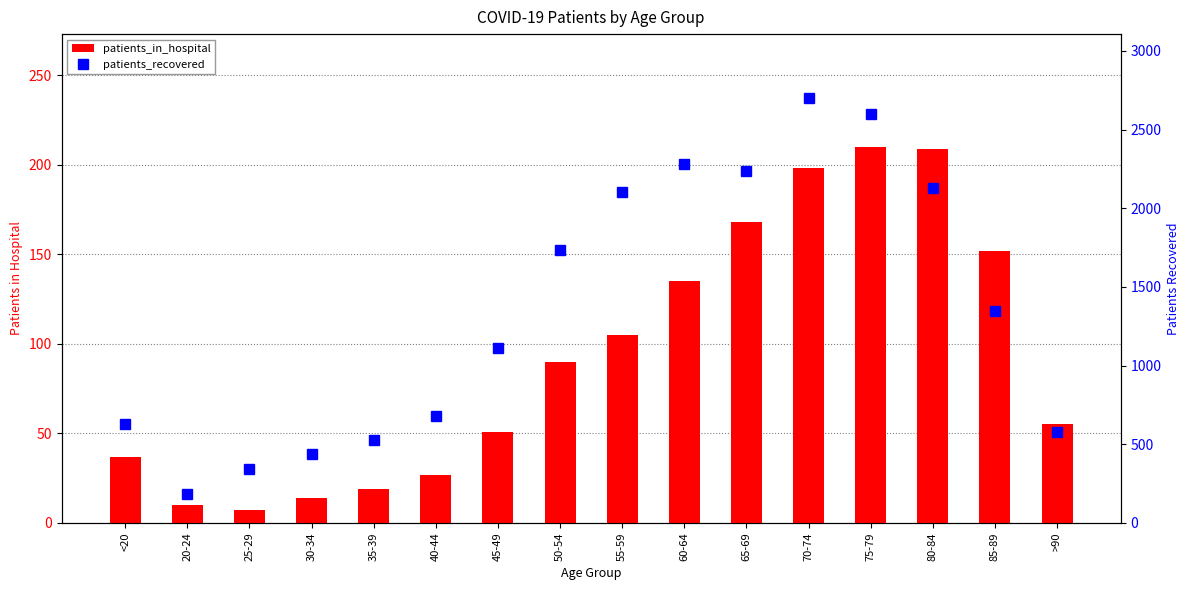

Reading right to left, transcribe all the data shown in this chart.

patients_in_hospital: 55	152	209	210	198	168	135	105	90	51	27	19	14	7	10	37
patients_recovered: 577	1347	2131	2600	2702	2237	2280	2101	1735	1111	679	529	437	342	182	632